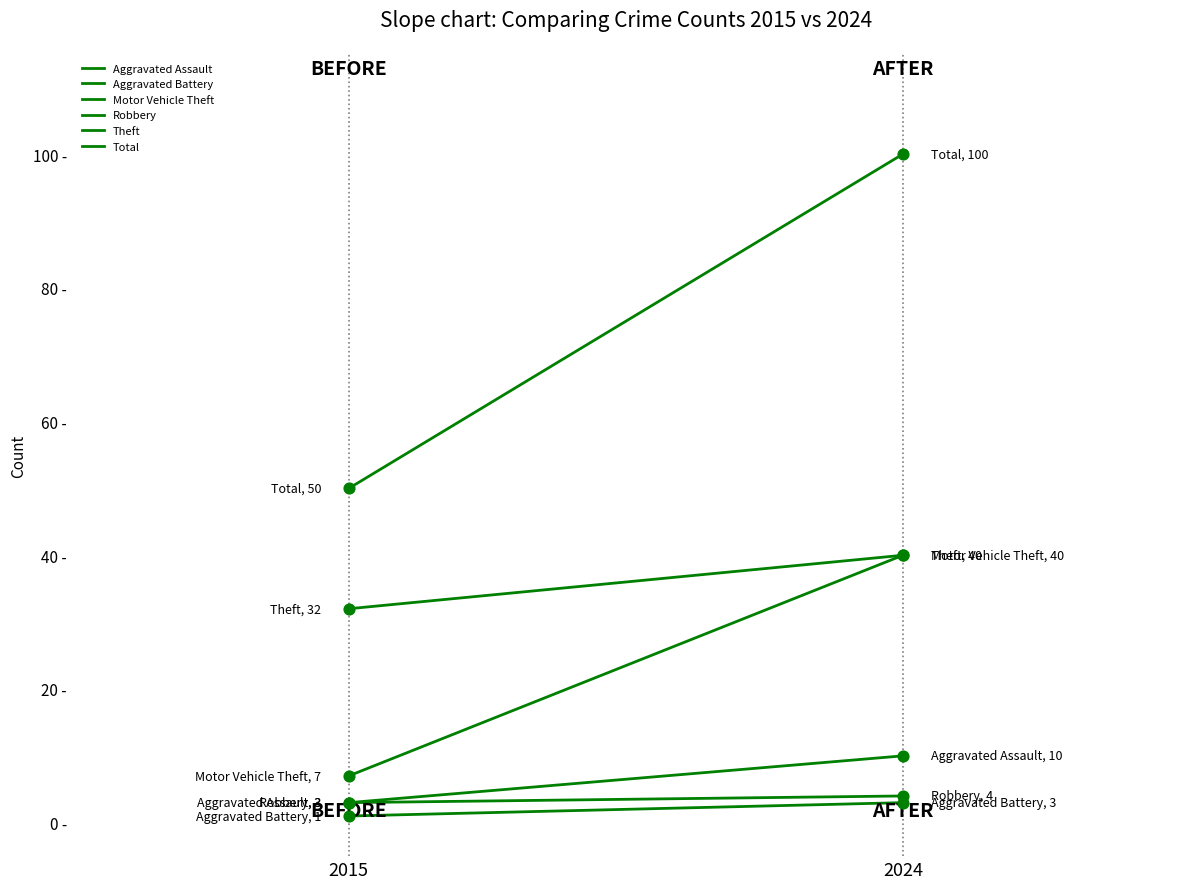

Which series contains the lowest Y value?

Aggravated Battery